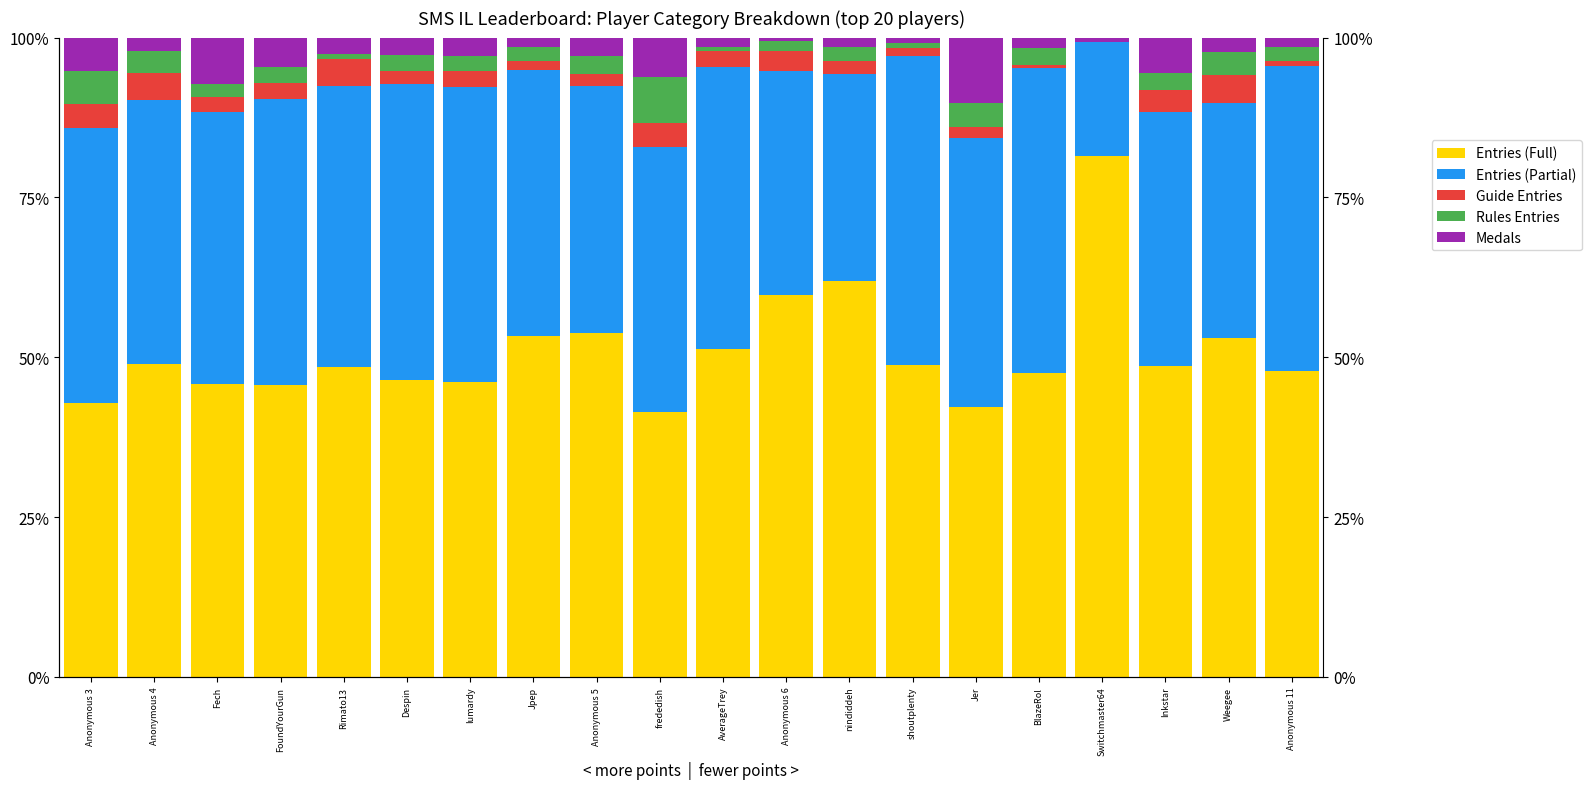

Between Anonymous 4 and Jpep, which series saw the biggest shift?

Entries (Full)